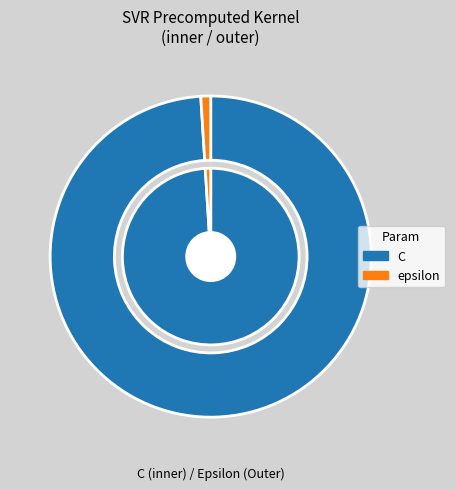

What percentage is the C slice, to the nearest percent?

99%